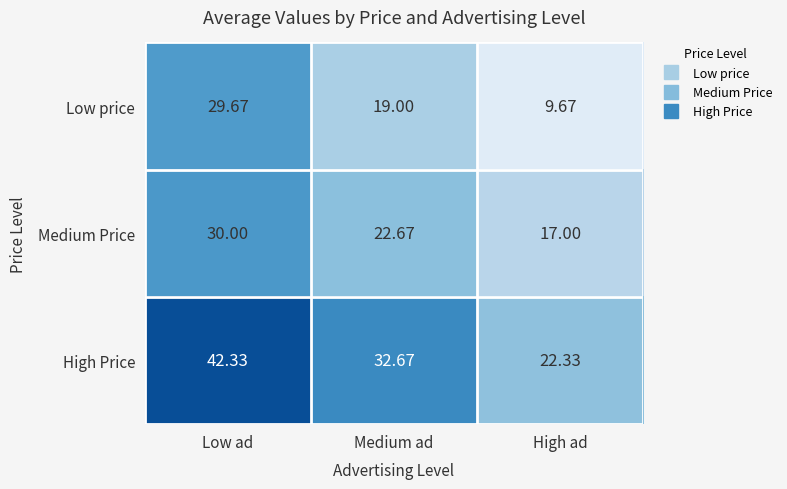

At which label is Low price closest to 19?

Medium ad